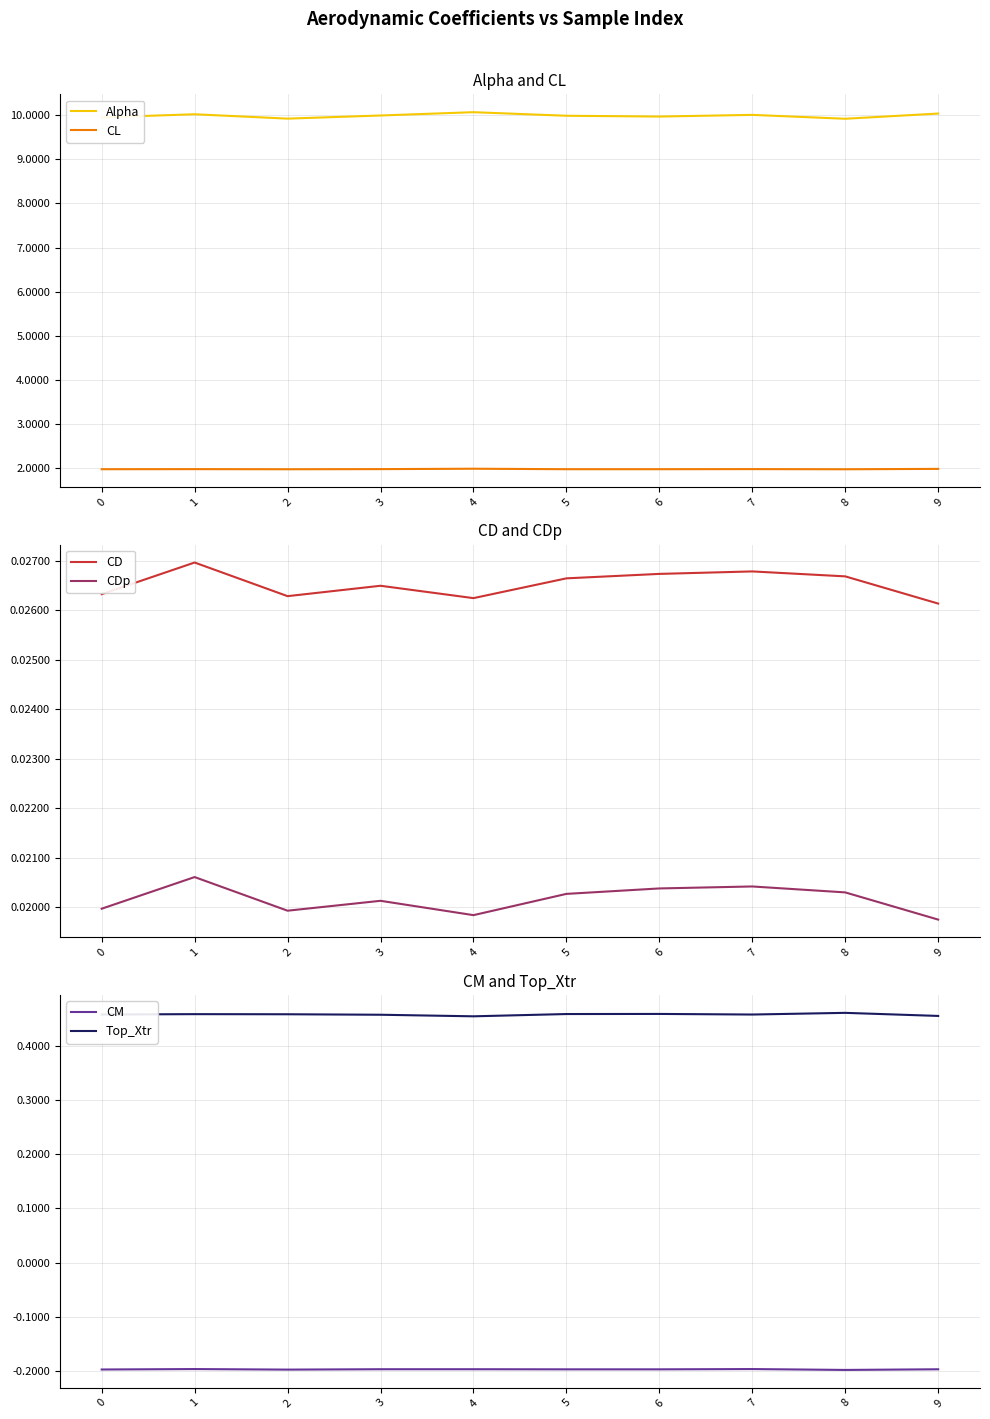

Is this an area chart (filled region under the line)?

No